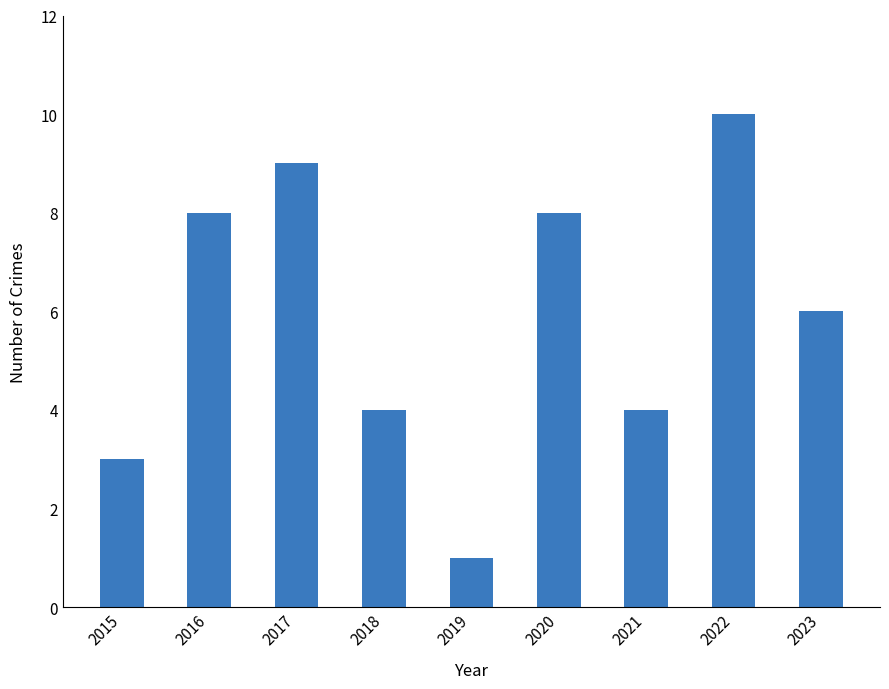

Reading right to left, list all the values displayed in this chart.

6	10	4	8	1	4	9	8	3